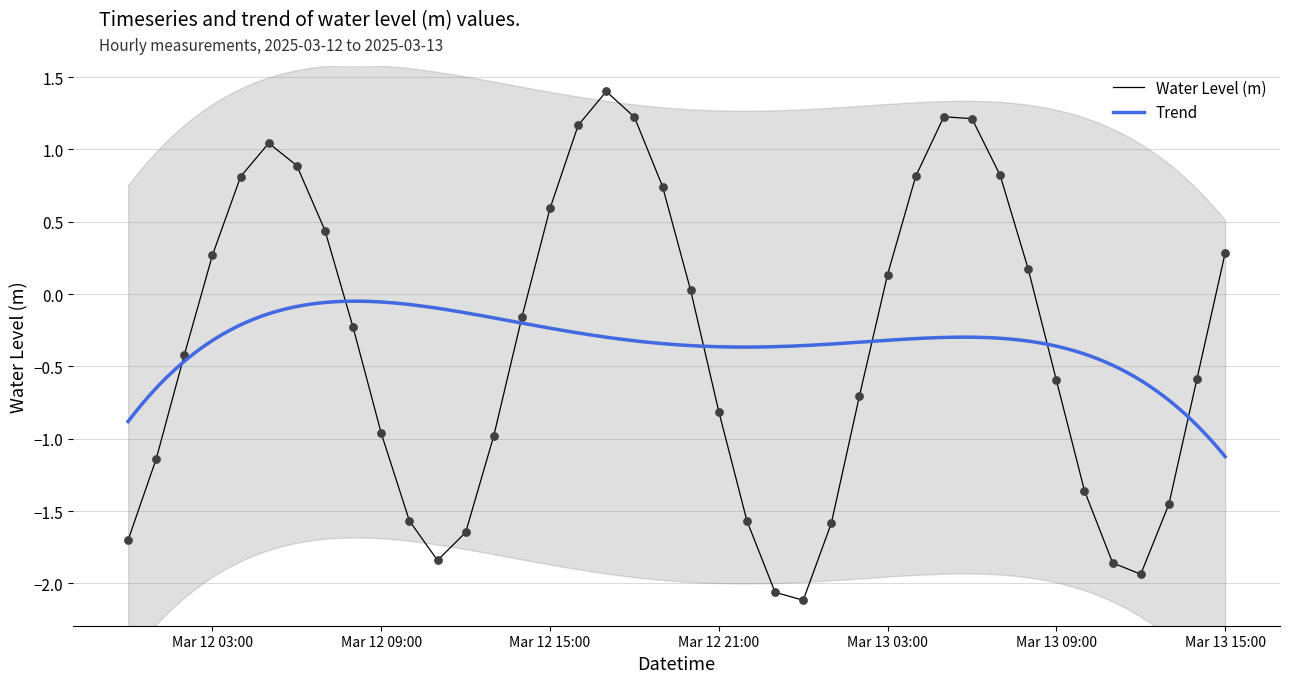

Between 2025-03-13 14:00:00 and 2025-03-12 12:00:00, which is larger?

2025-03-13 14:00:00